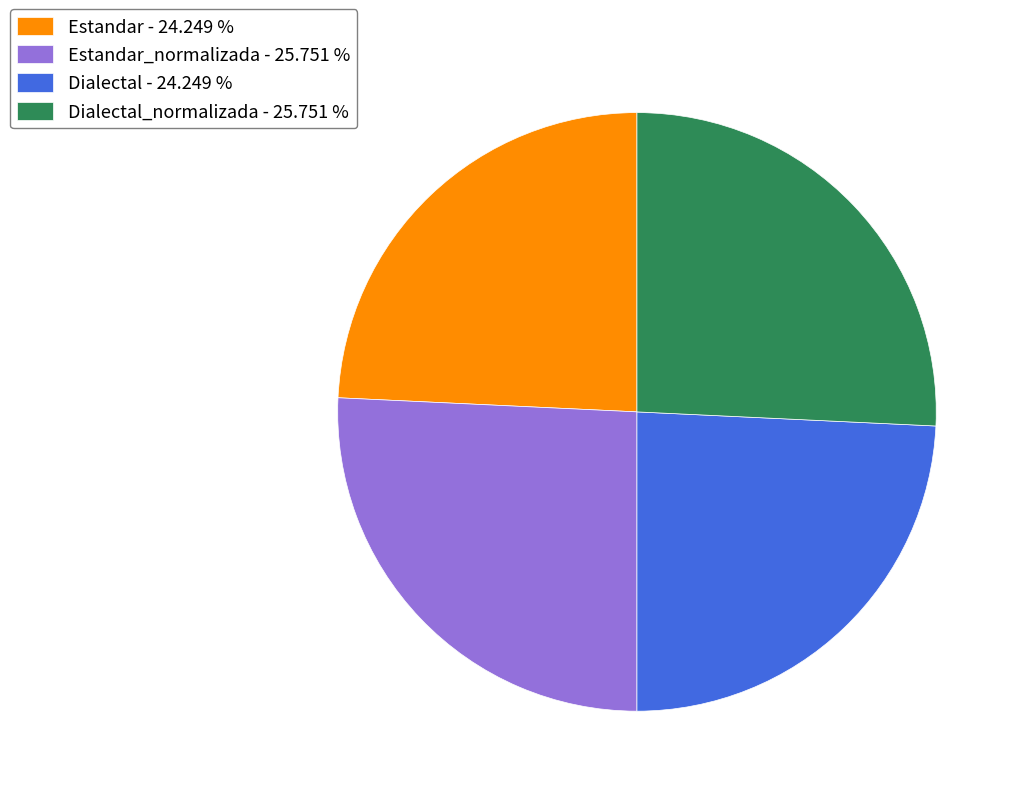

Approximately how many times larger is the value at Dialectal - 24.249 % compared to Estandar - 24.249 %?

1.0